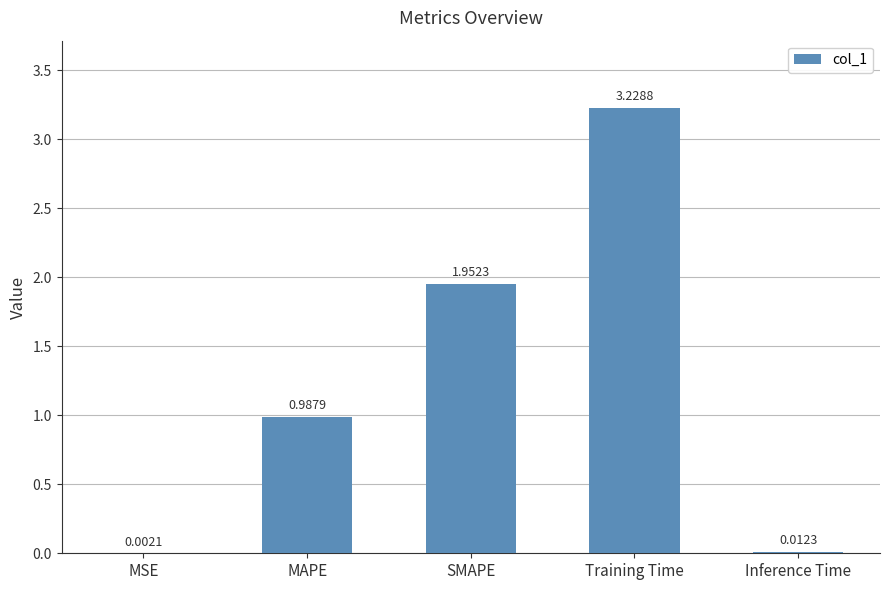

Are the bars grouped side by side (vs. stacked)?

No